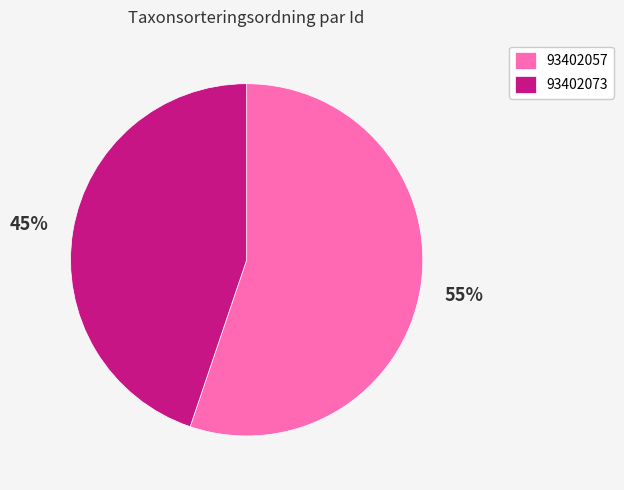

Is it true that 93402057 is 65% of the pie?

False